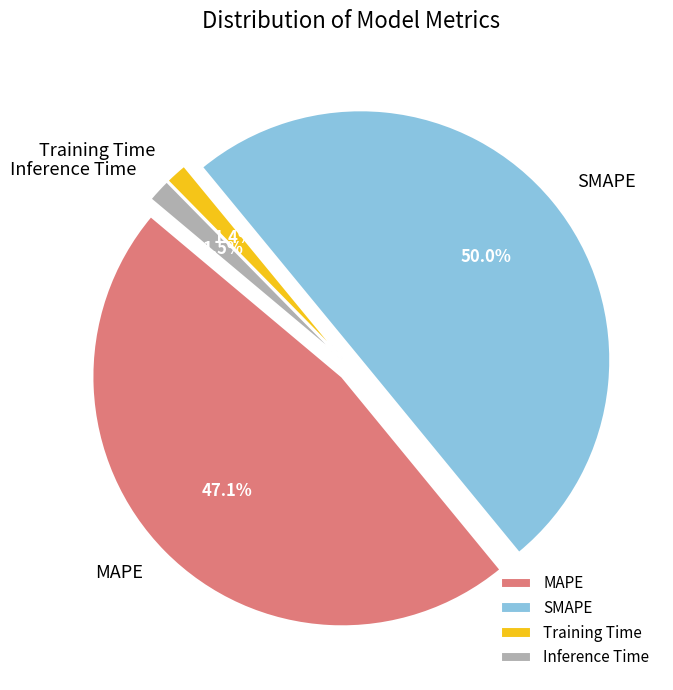

What is the smallest slice in the pie chart?

Training Time